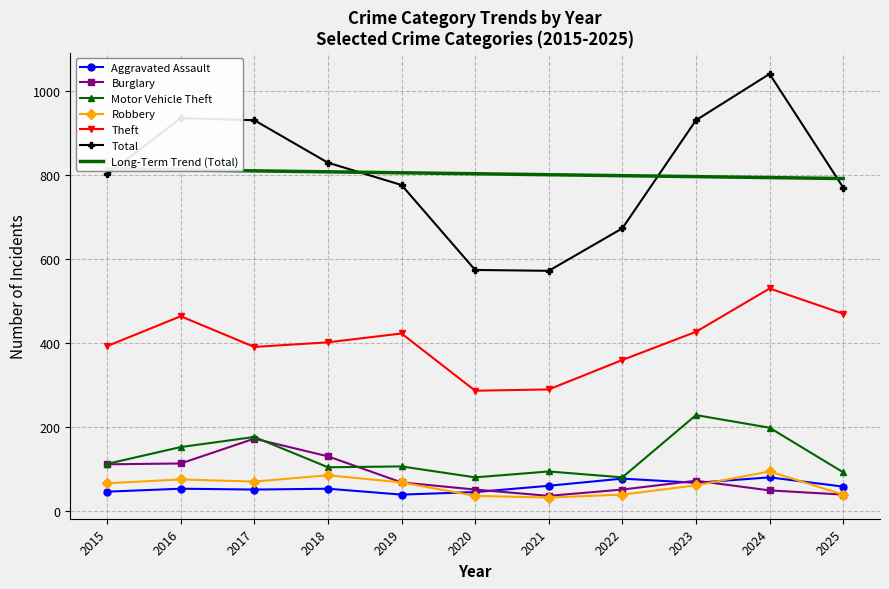

How many interior local valleys does the Burglary series have?

1